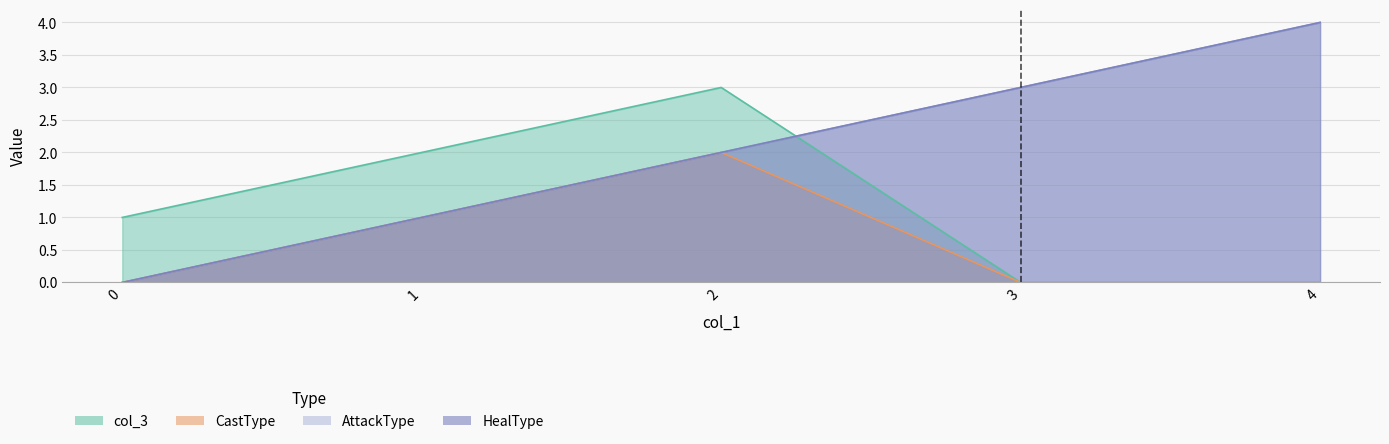

What is the maximum value shown in the chart?

4